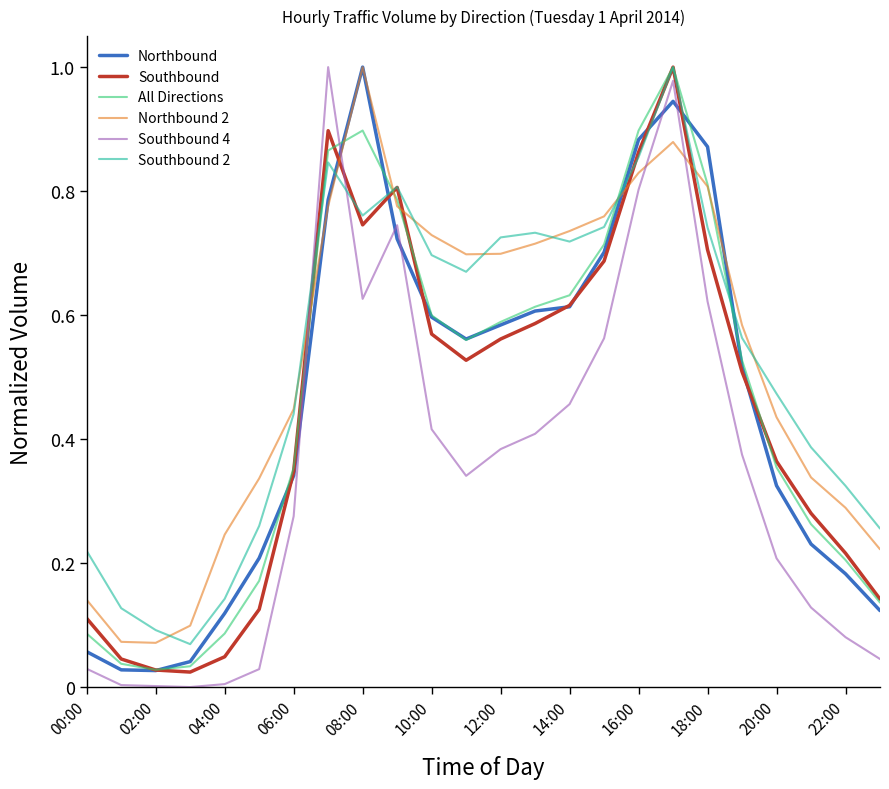

True or false: Southbound 4 and Southbound 2 intersect in this chart.

True